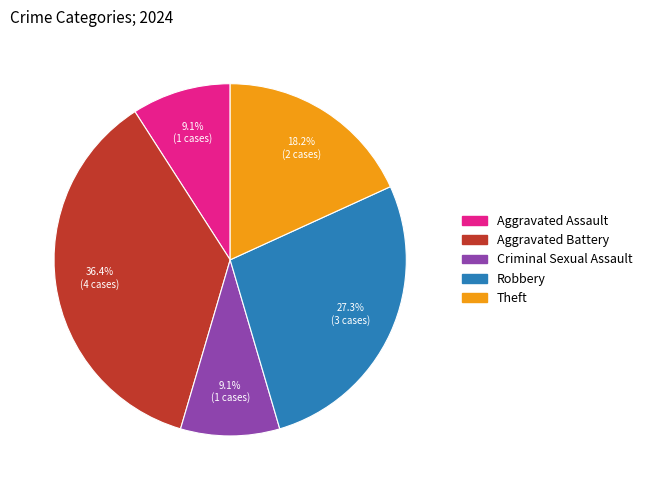

To the nearest percent, what percentage of the pie is Aggravated Battery?

36%